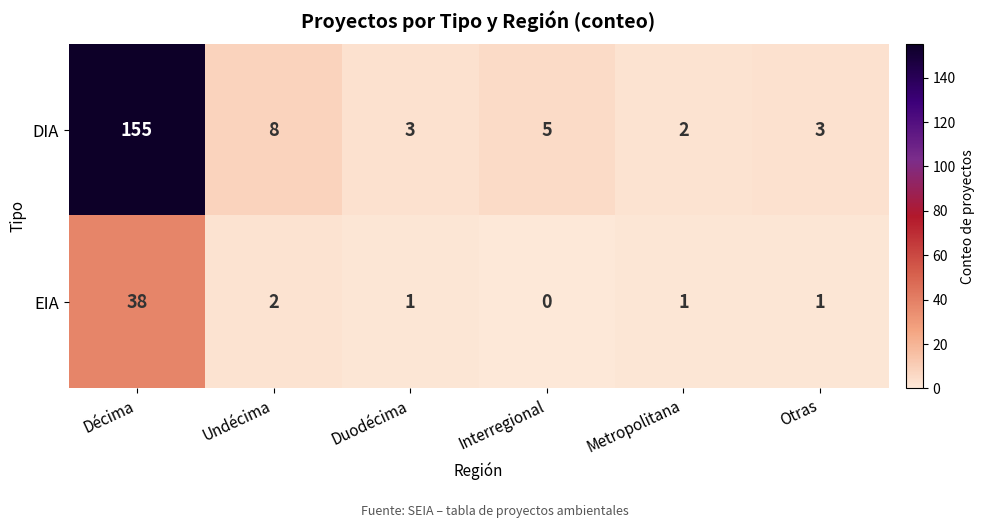

How many distinct data groups are displayed?

2